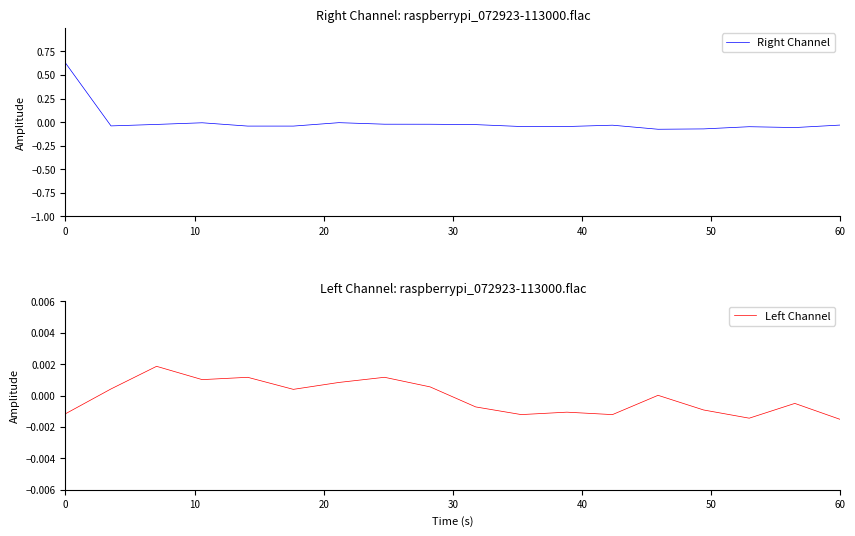

Reading left to right, list all the values displayed in this chart.

Right Channel: 0.6	-0.0	-0.0	-0.0	-0.0	-0.0	-0.0	-0.0	-0.0	-0.0	-0.0	-0.0	-0.0	-0.1	-0.1	-0.0	-0.1	-0.0
Left Channel: -0.0	0.0	0.0	0.0	0.0	0.0	0.0	0.0	0.0	-0.0	-0.0	-0.0	-0.0	0.0	-0.0	-0.0	-0.0	-0.0